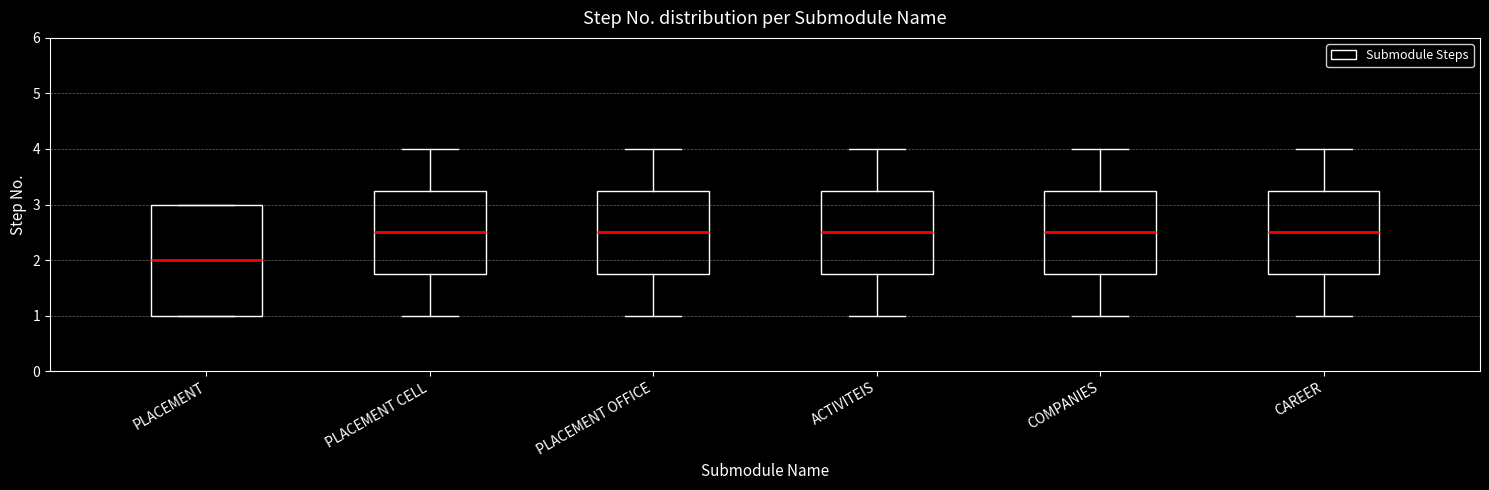

Reading left to right, transcribe this box plot: for each box, give where its median line is, the range the box spans, and where its two whiskers end, as read against the y-axis. The values are not printed on the chart, so give them approximately, as read against the axis.

PLACEMENT: median 2.0, box 1.0 to 3.0, whiskers 1.0 to 3.0
PLACEMENT CELL: median 2.5, box 1.8 to 3.3, whiskers 1.0 to 4.0
PLACEMENT OFFICE: median 2.5, box 1.8 to 3.3, whiskers 1.0 to 4.0
ACTIVITEIS: median 2.5, box 1.8 to 3.3, whiskers 1.0 to 4.0
COMPANIES: median 2.5, box 1.8 to 3.3, whiskers 1.0 to 4.0
CAREER: median 2.5, box 1.8 to 3.3, whiskers 1.0 to 4.0